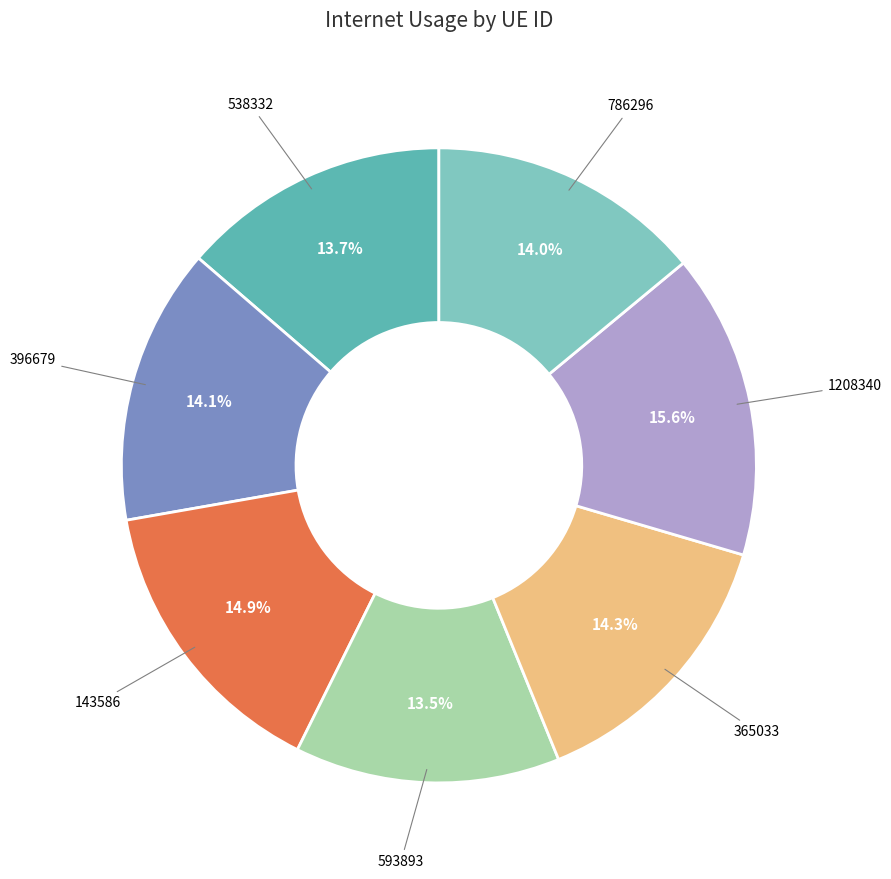

Is there a majority slice in this chart?

No